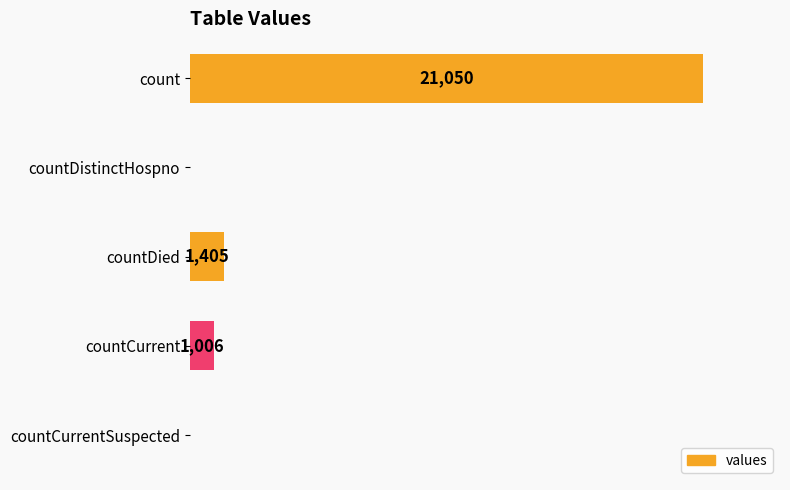

At which label is the value closest to 10525?

countDied